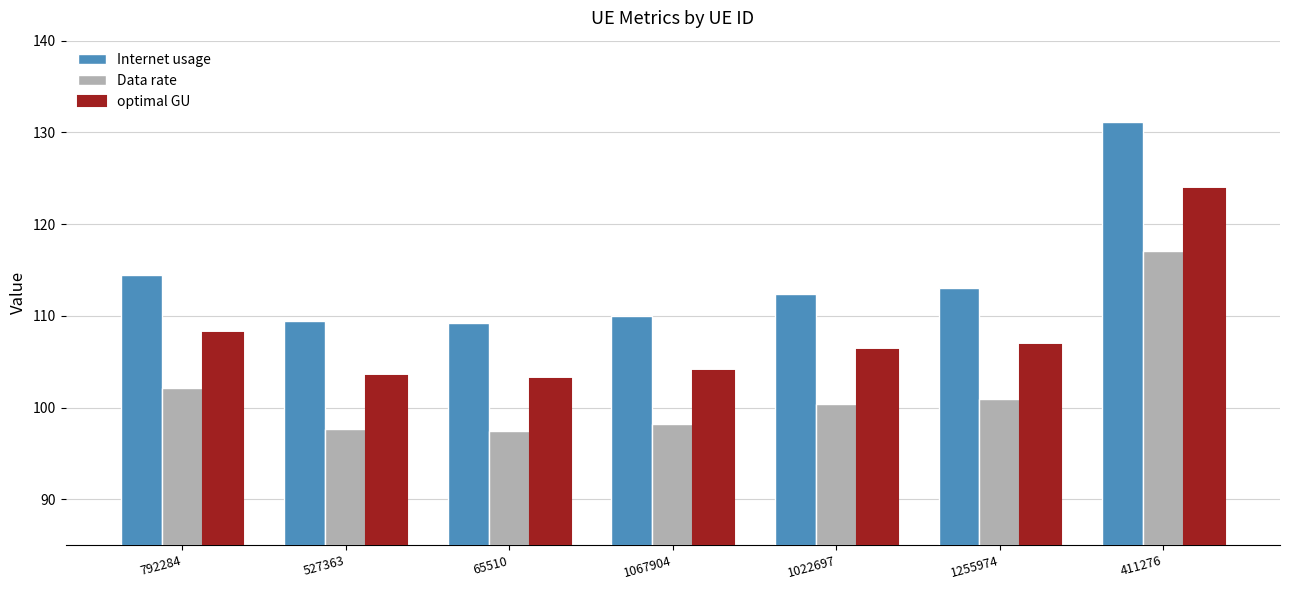

Reading left to right, what are all the values shown in this chart?

Internet usage: 792284=114.4	527363=109.4	65510=109.2	1067904=110.0	1022697=112.4	1255974=113.0	411276=131.1
Data rate: 792284=102.2	527363=97.7	65510=97.5	1067904=98.2	1022697=100.4	1255974=100.9	411276=117.0
optimal GU: 792284=108.1	527363=103.4	65510=103.2	1067904=103.9	1022697=106.2	1255974=106.8	411276=123.9